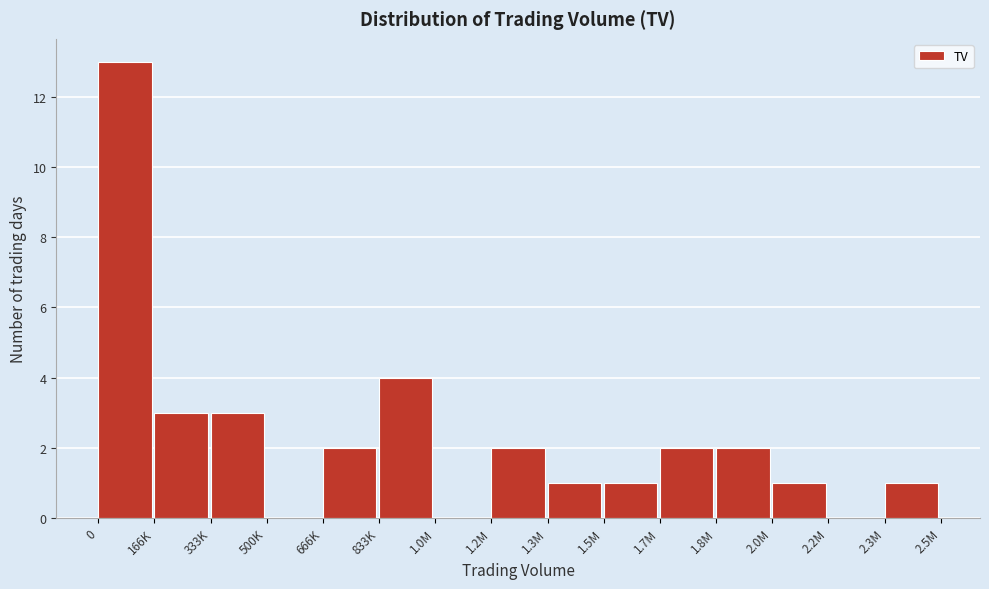

Reading left to right, what are all the values shown in this chart?

0=13	166K=3	333K=3	500K=0	666K=2	833K=4	1.0M=0	1.2M=2	1.3M=1	1.5M=1	1.7M=2	1.8M=2	2.0M=1	2.2M=0	2.3M=1